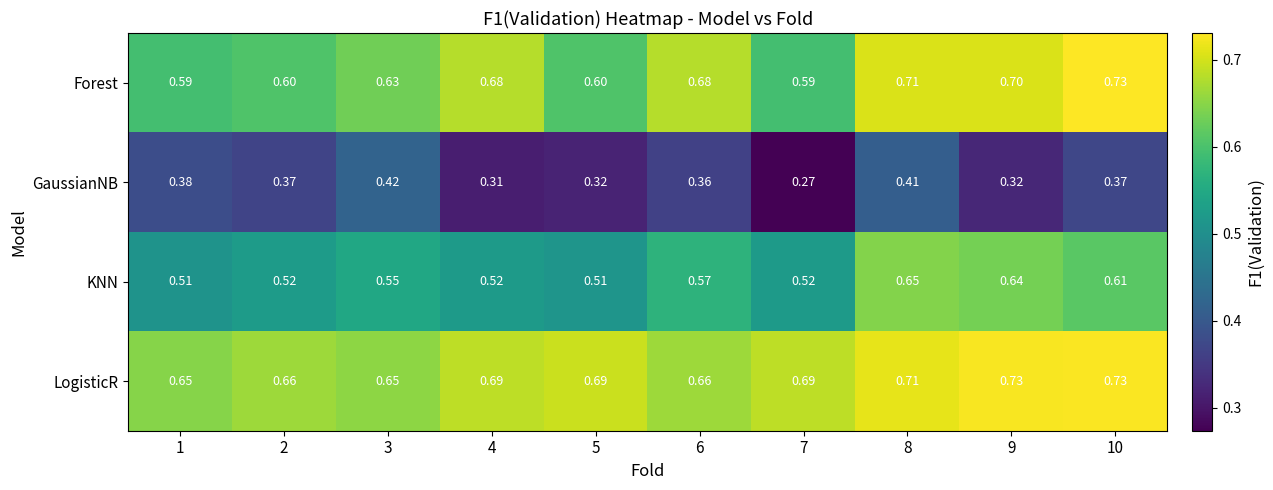

How many data points does each series have?

10